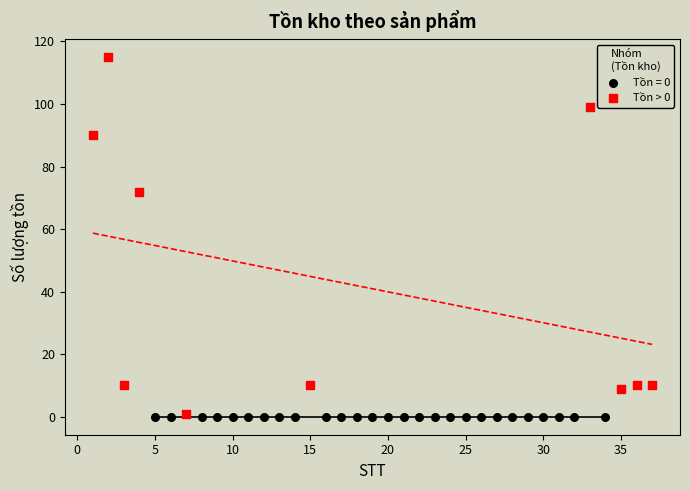

Which series reaches the maximum Y coordinate?

Tồn > 0